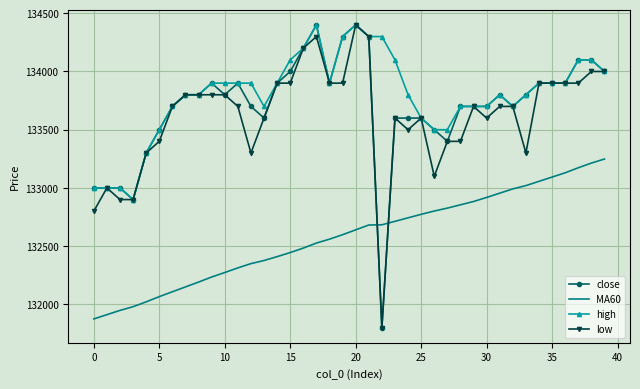

What is the maximum value shown in the chart?

134400.0